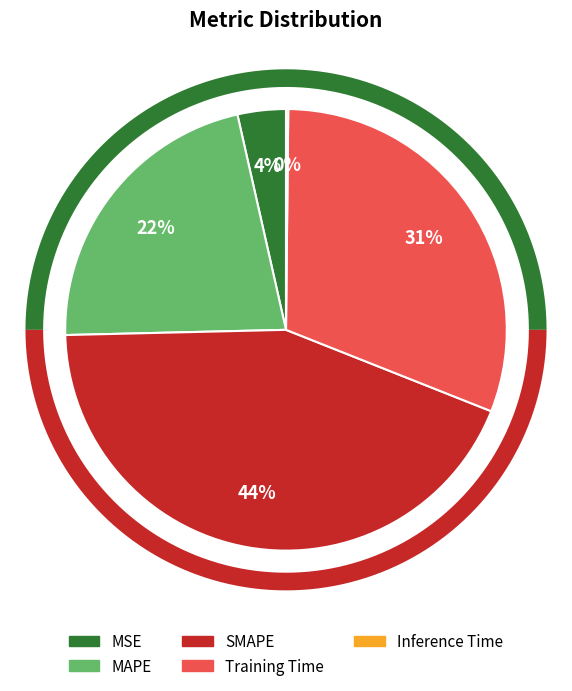

Which slice is the largest?

SMAPE